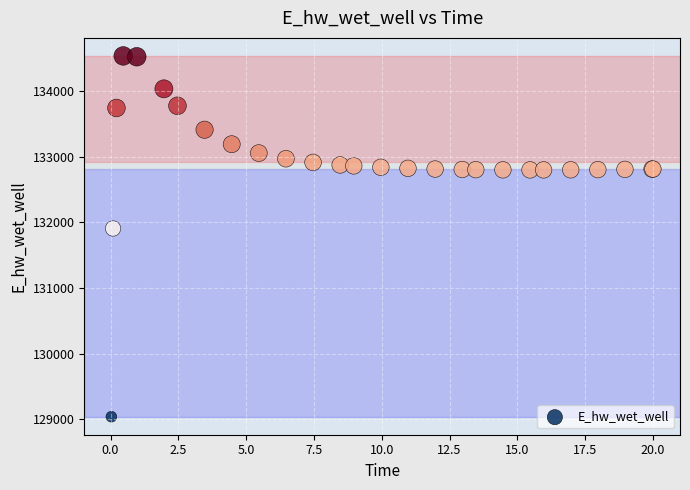

What Y value in the scatter plot is closest to 131787?

131906.7